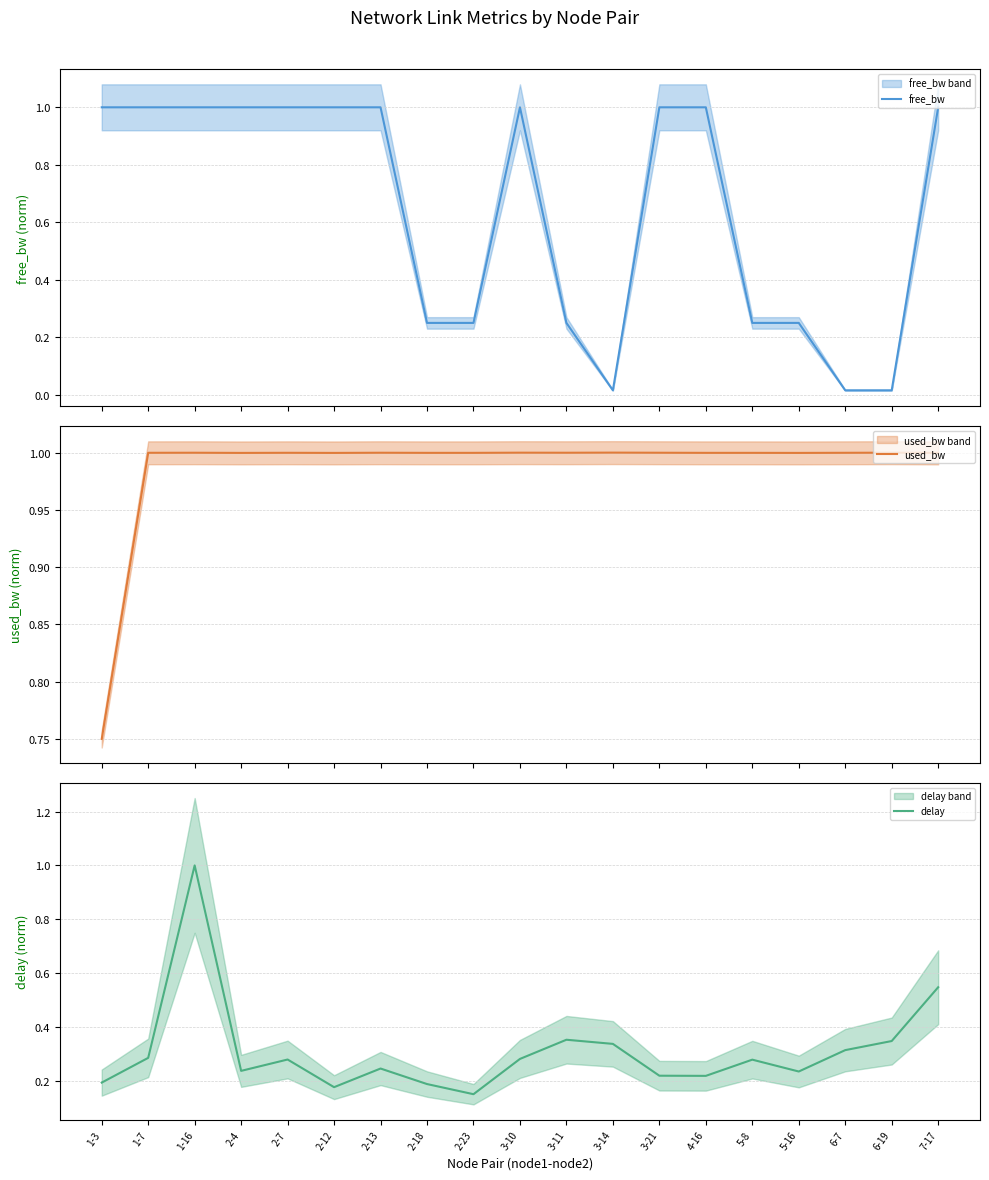

Which category has the lowest value in the delay series?

2-23